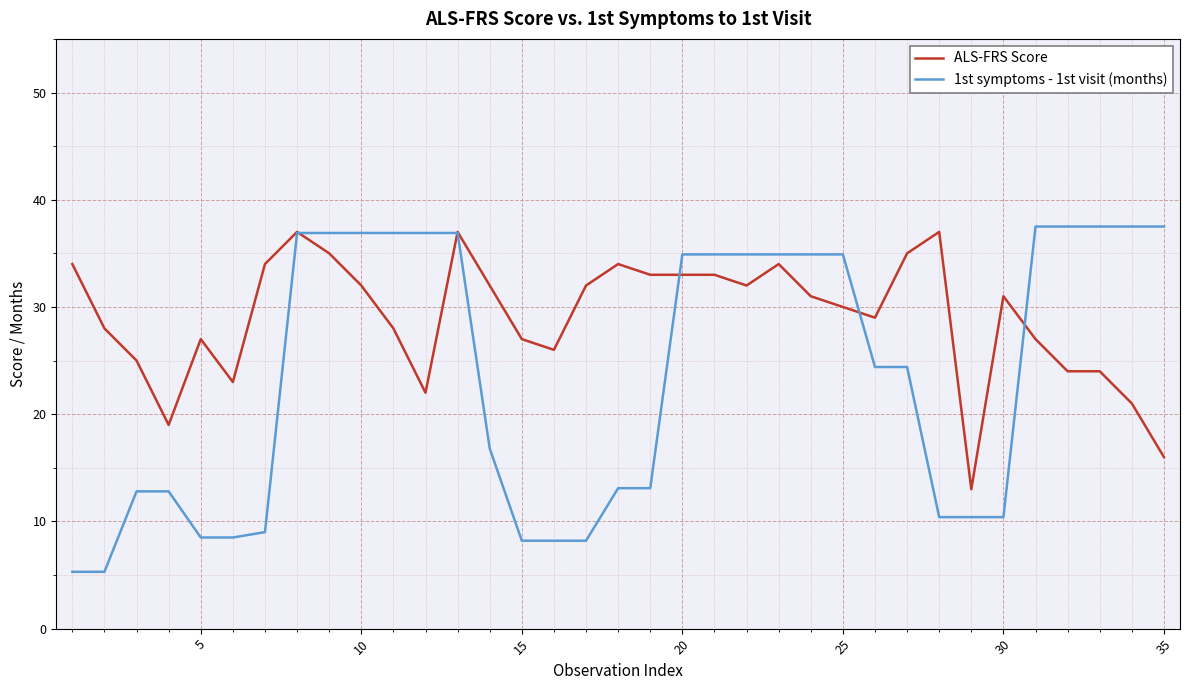

What is the maximum value for ALS-FRS Score?

37.0